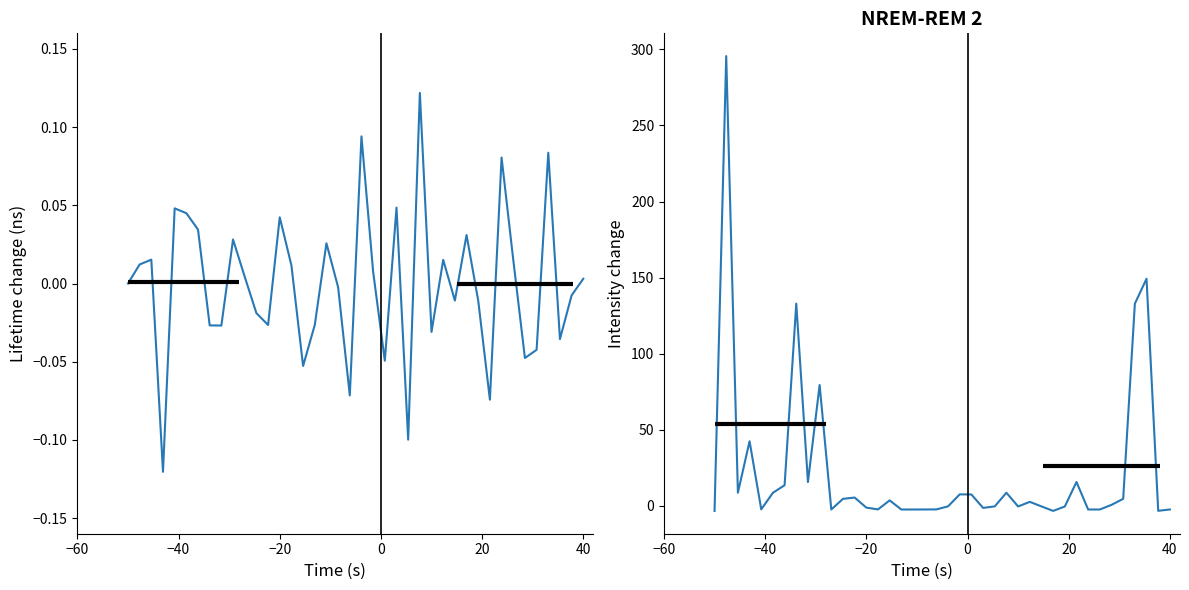

At how many categories does at least one series exceed 271?

1